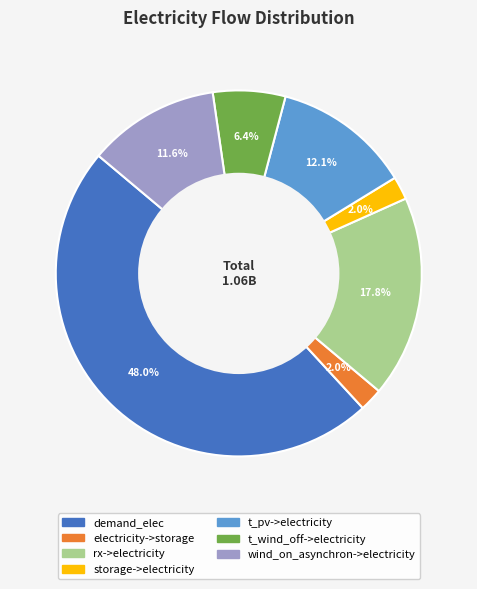

What percentage is NOT represented by wind_on_asynchron->electricity?

88.4%